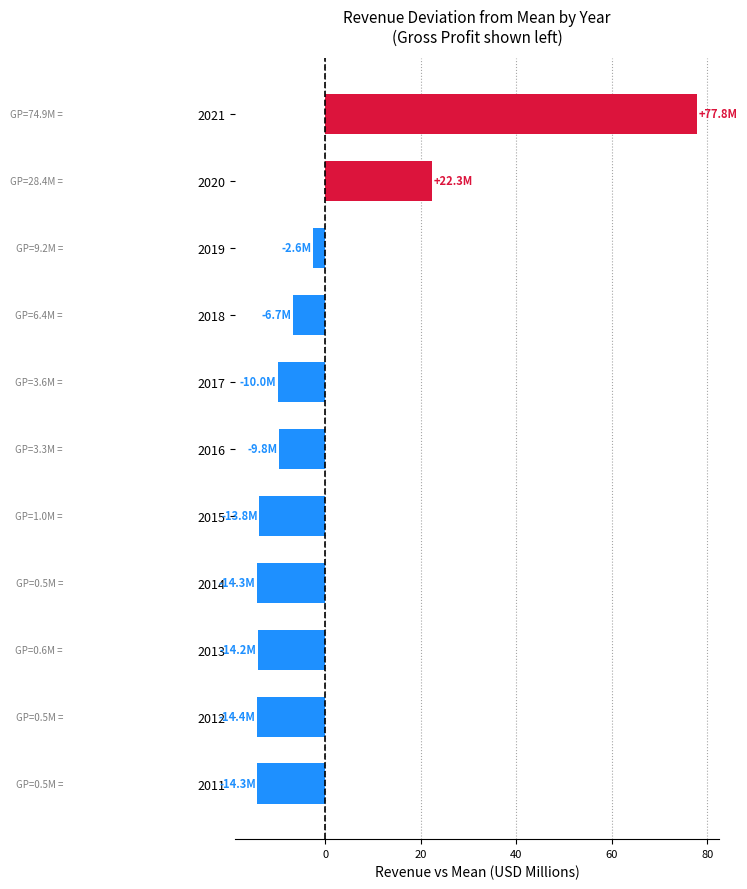

True or false: the data shows -2.1 at 2018.

False